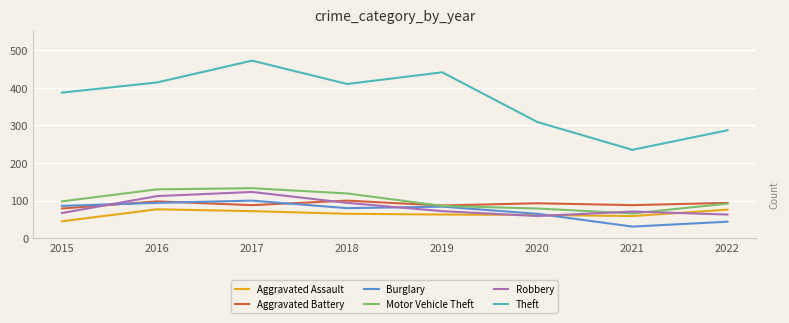

Which series has the largest total across all categories?

Theft